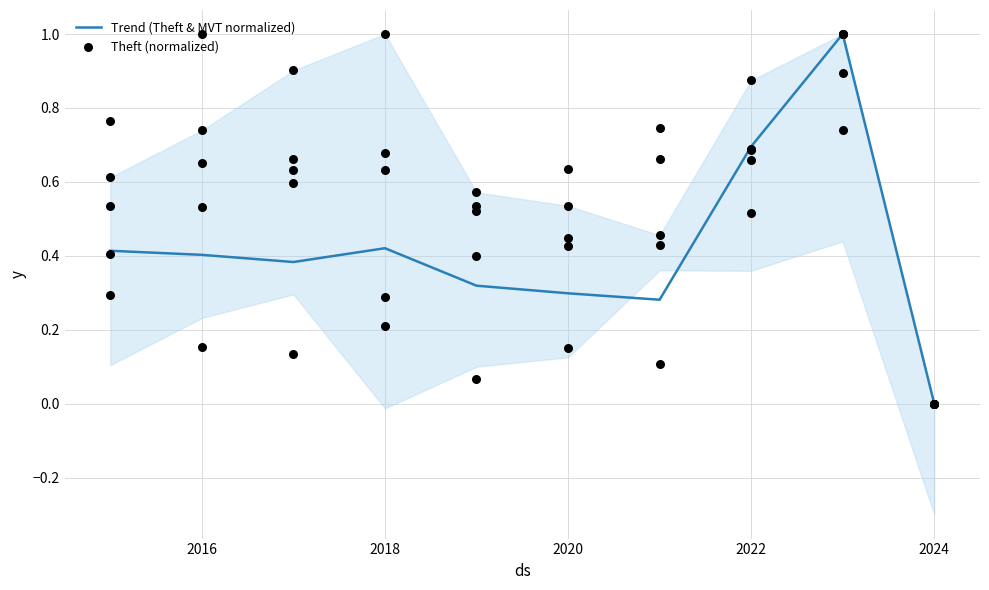

Which series contains the highest Y value?

Trend (Theft & MVT normalized)